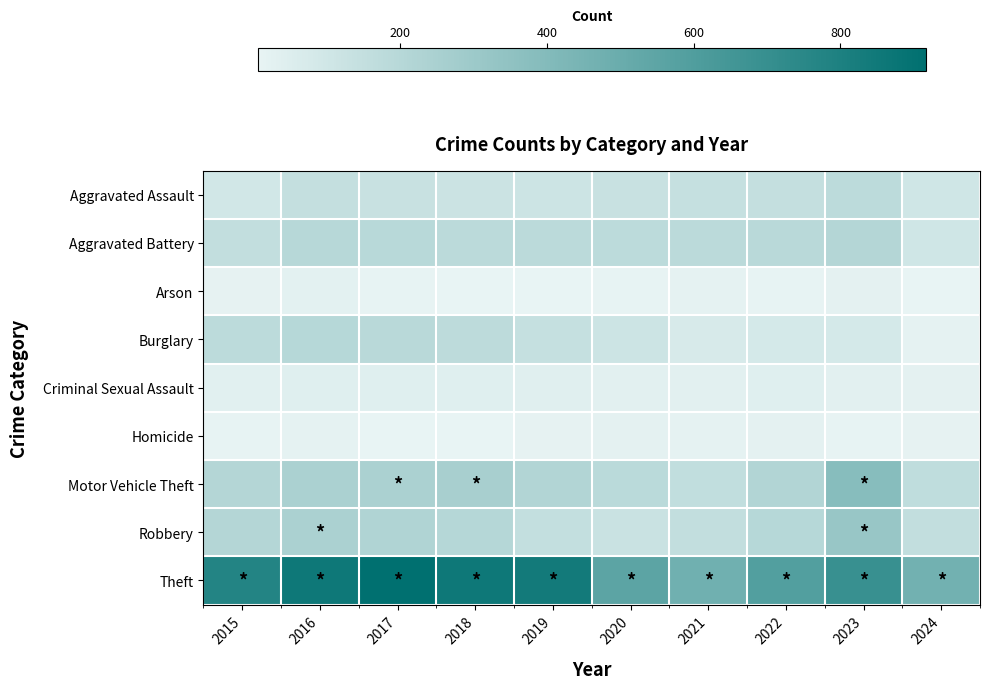

Which series changed the most between 2017 and 2018?

Theft